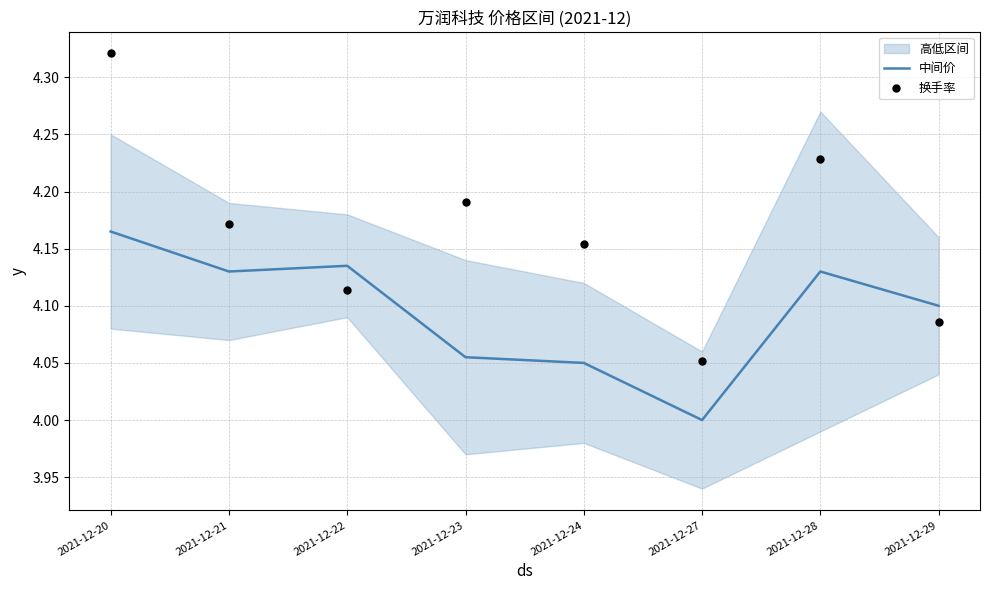

At which category is the sum across all series the highest?

2021-12-20